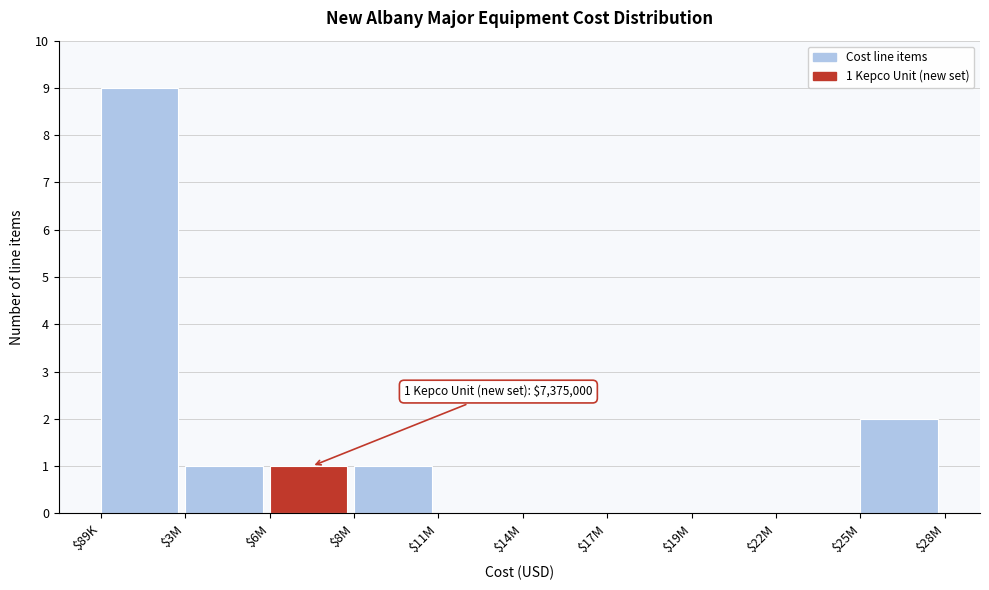

What is the sum of all values?

14